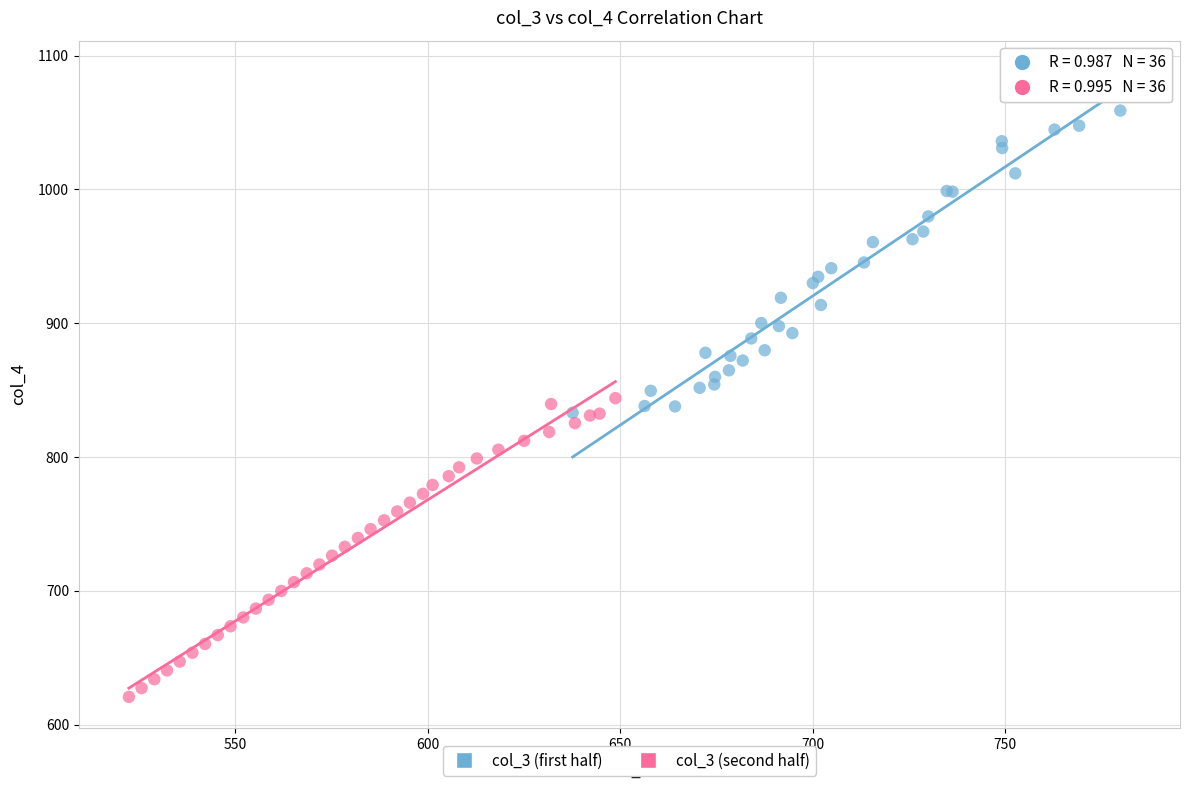

Which series has the largest Y range (max minus min)?

col_3 (first half)